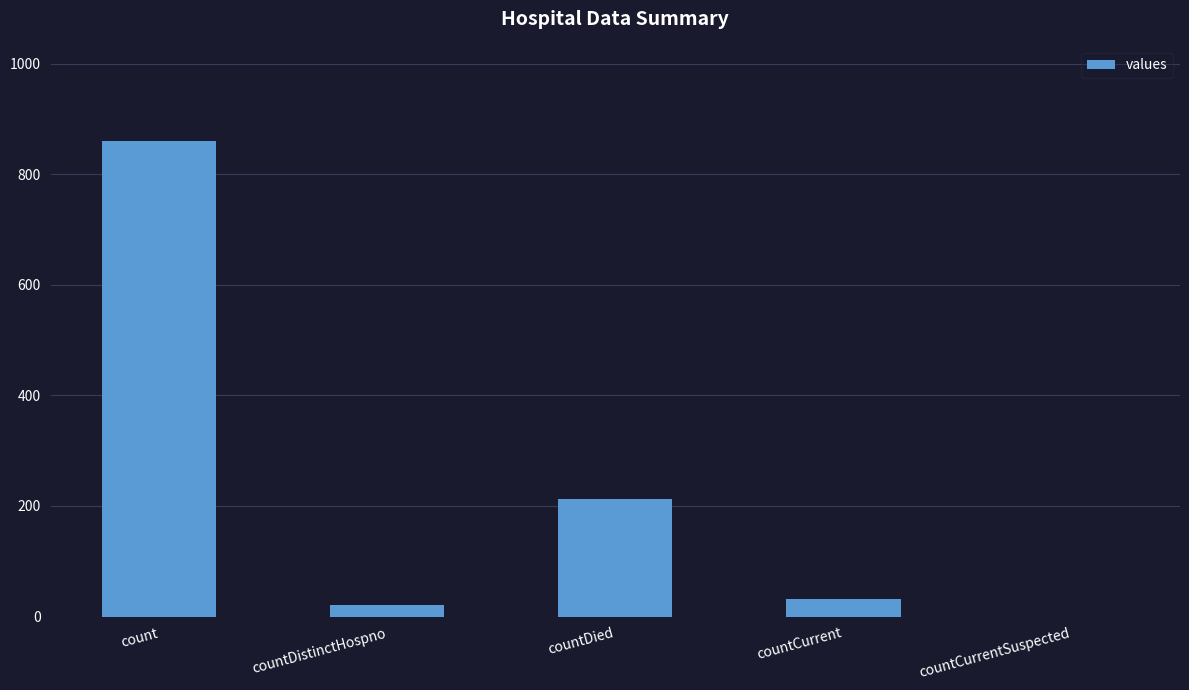

Are the bars horizontal?

No